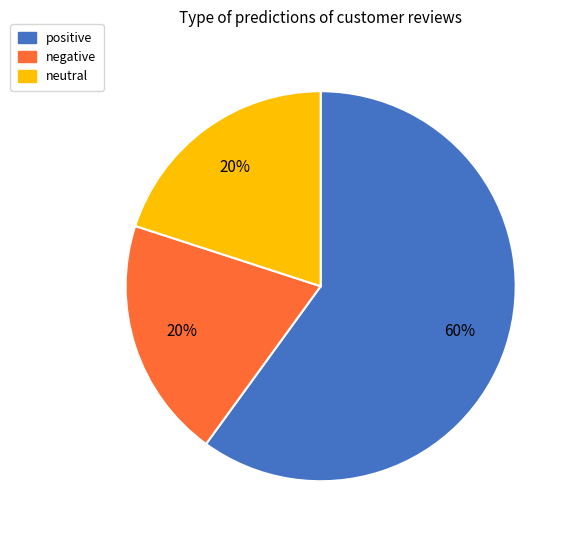

What percentage is the negative slice, to the nearest percent?

20%